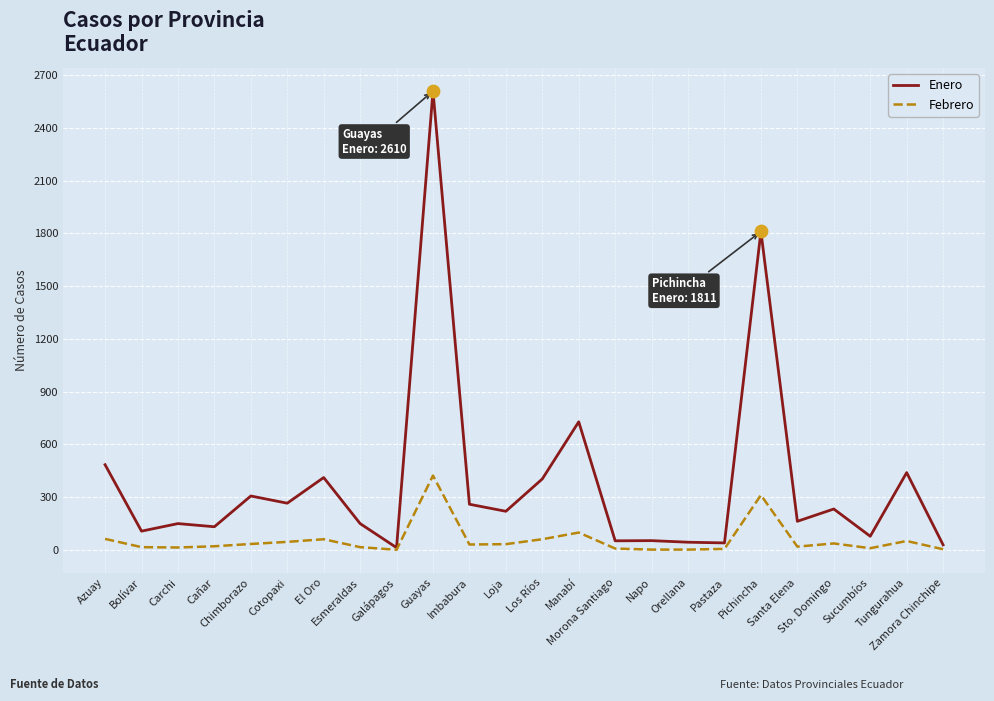

What is the total value across all series at Esmeraldas?

164